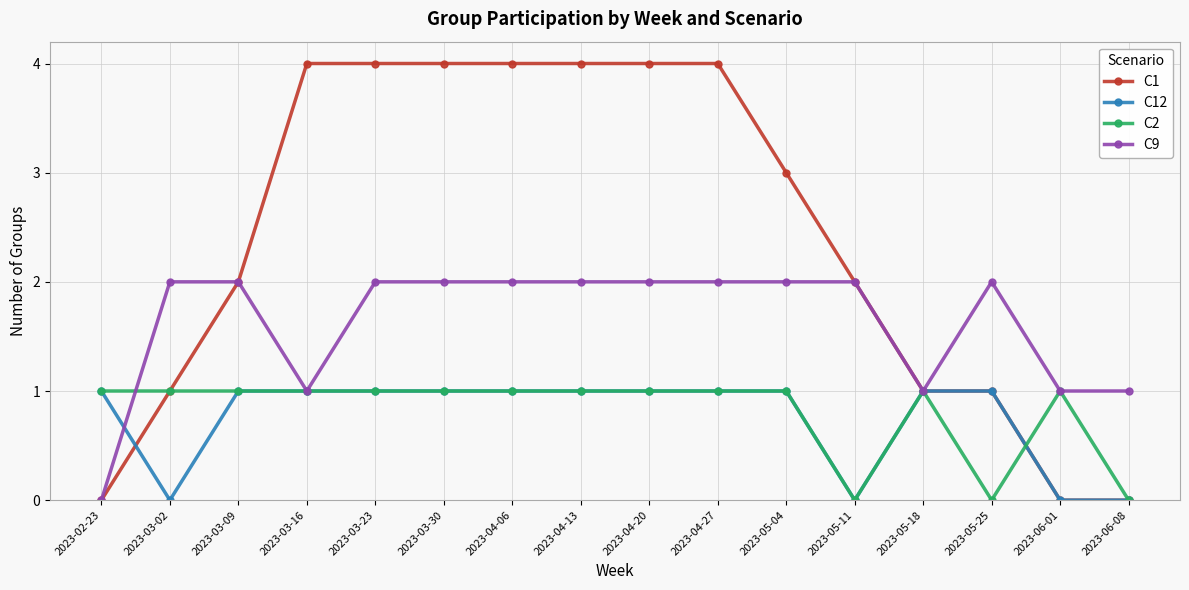

What is the label of the 7th point from the right?

2023-04-27